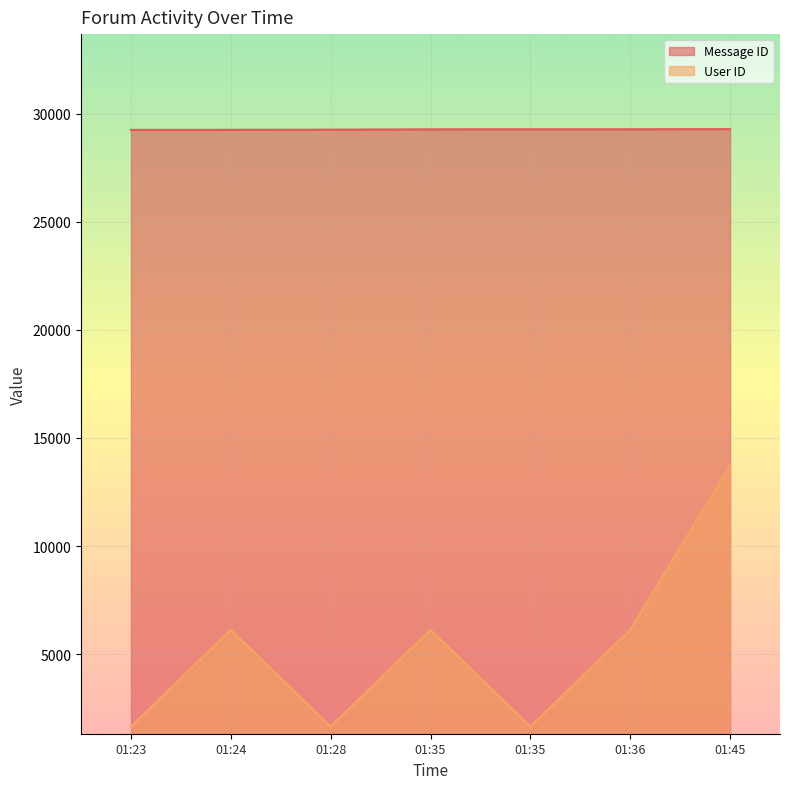

What is the value of the User ID point at the 6th from the left?

6129